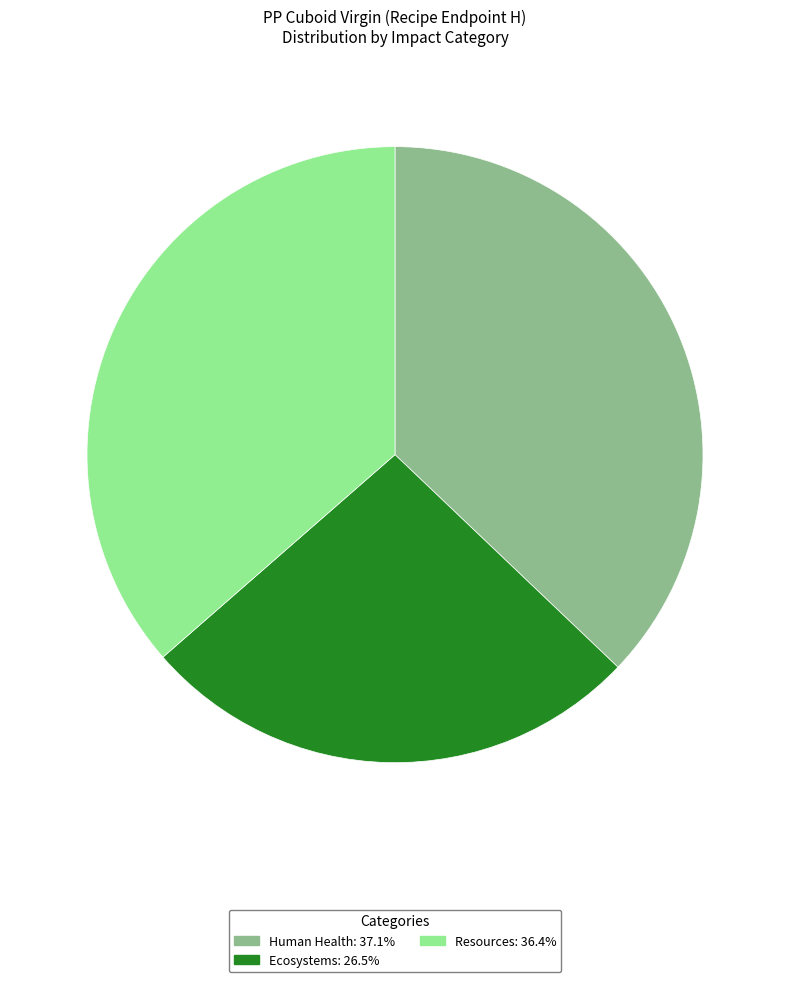

Is it true that Ecosystems is 19% of the pie?

False